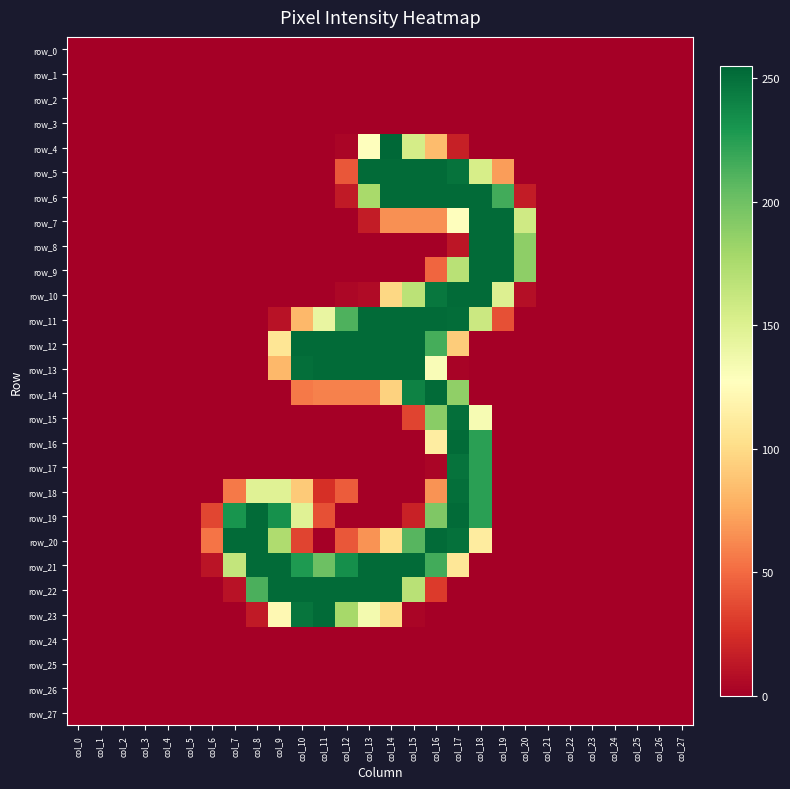

The value of row_24 at col_26 is 0. True or false?

True